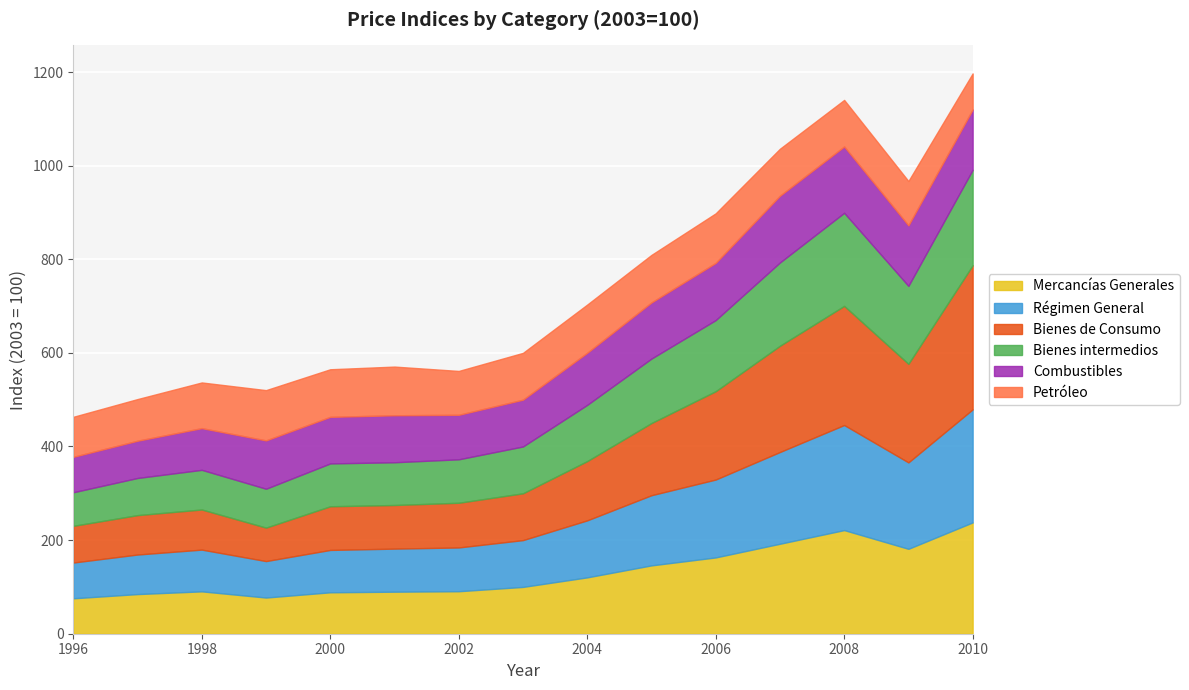

Which category has the lowest value in the Petróleo series?

2010